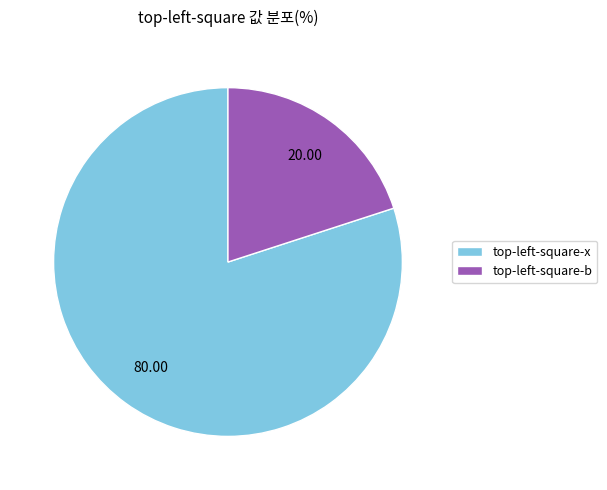

Count the number of slices in the pie.

2